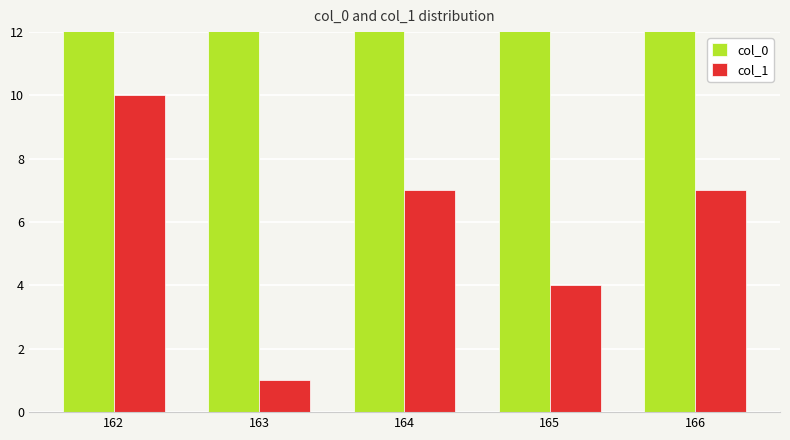

What is the difference between the maximum and minimum values in the col_1 series?

9